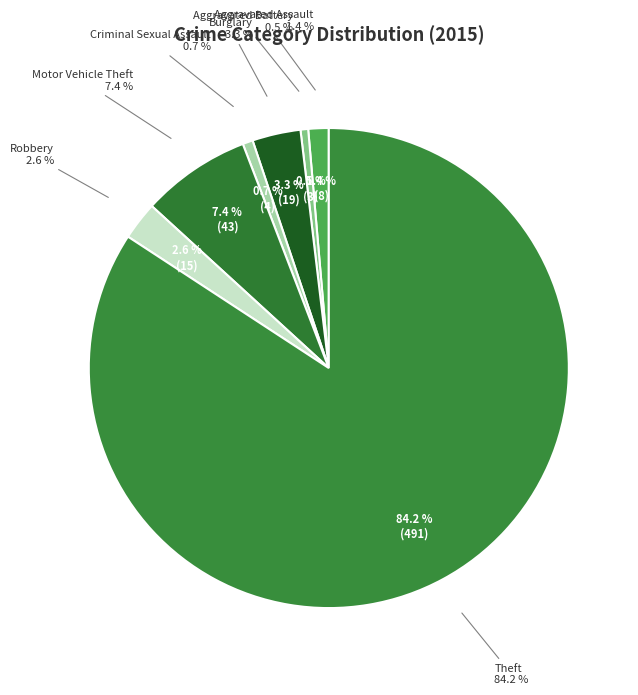

Rank the categories by value from lowest to highest.

Aggravated Battery, Criminal Sexual Assault, Aggravated Assault, Robbery, Burglary, Motor Vehicle Theft, Theft